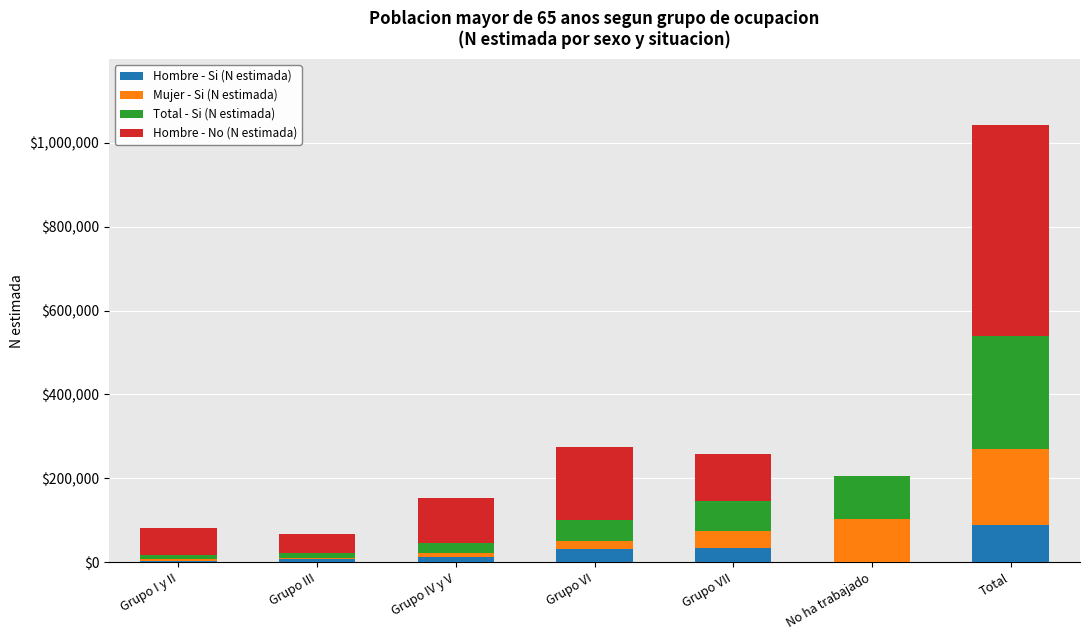

What is the sum of all Hombre - Si (N estimada) values?

178172